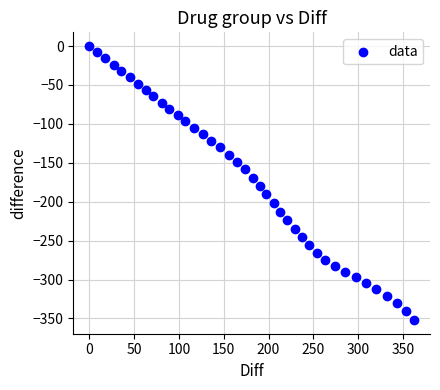

What is the range of X values (max minus min)?

362.3